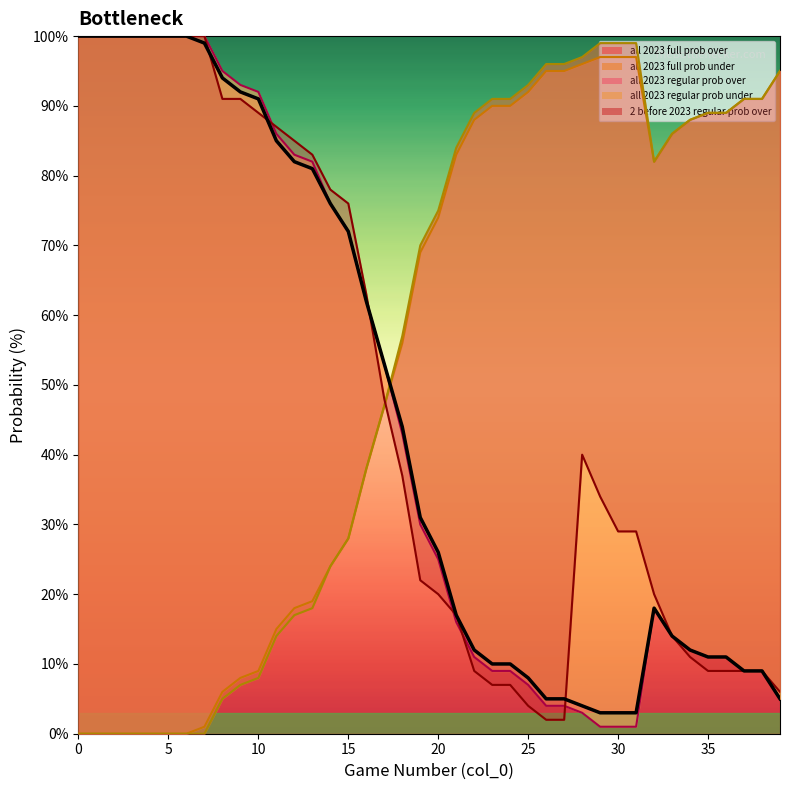

Which series has the largest range (max minus min)?

all 2023 regular prob over